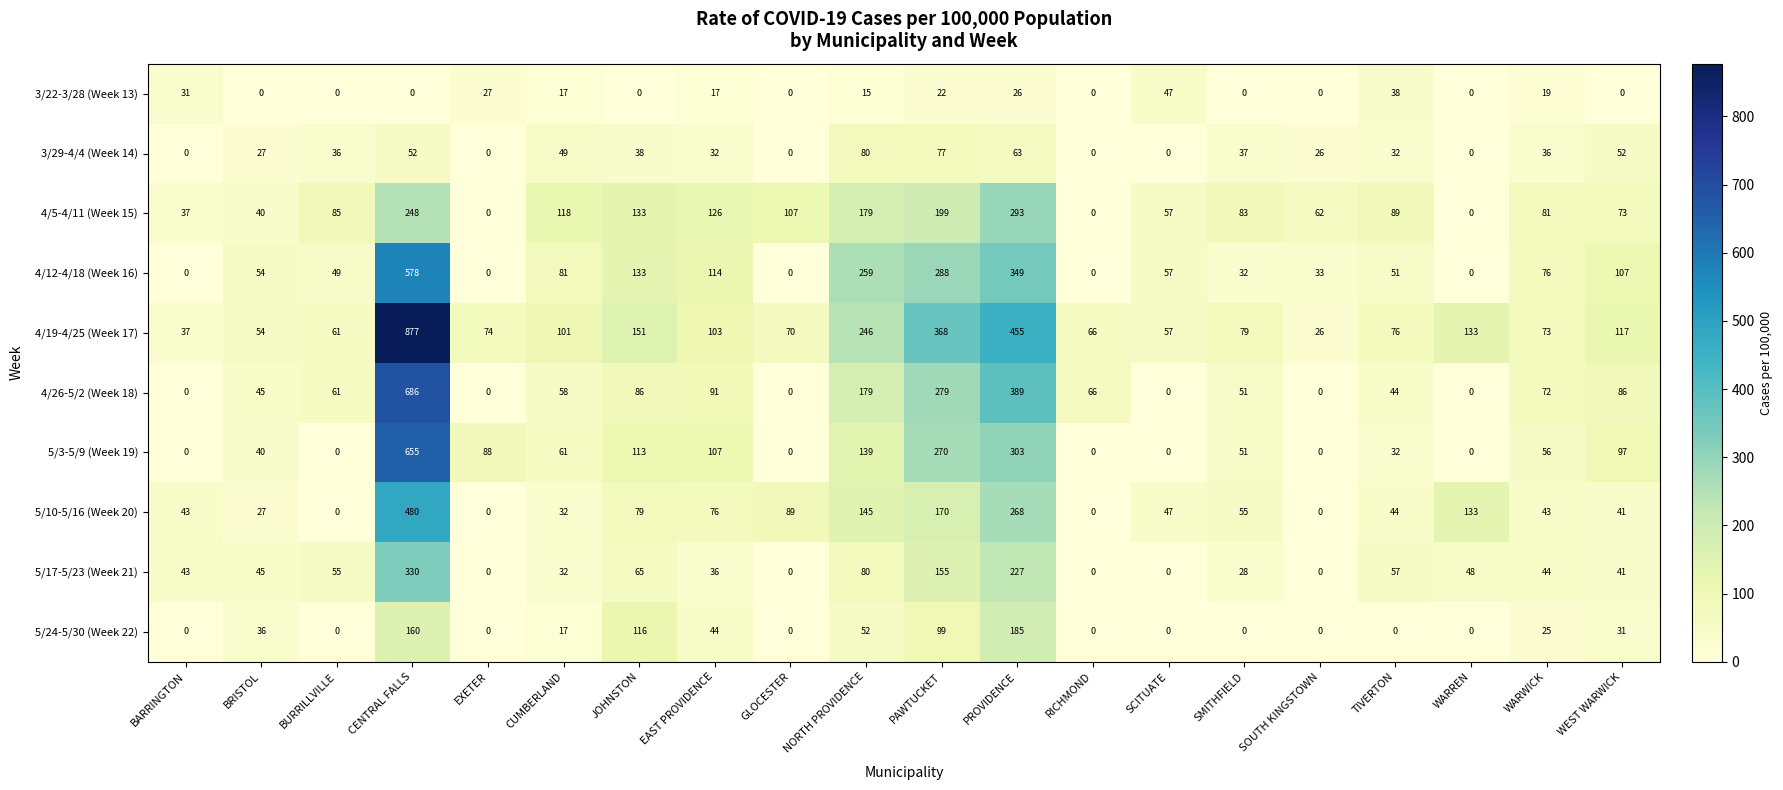

List the series in order of their peak value, lowest first.

3/22-3/28 (Week 13), 3/29-4/4 (Week 14), 5/24-5/30 (Week 22), 4/5-4/11 (Week 15), 5/17-5/23 (Week 21), 5/10-5/16 (Week 20), 4/12-4/18 (Week 16), 5/3-5/9 (Week 19), 4/26-5/2 (Week 18), 4/19-4/25 (Week 17)